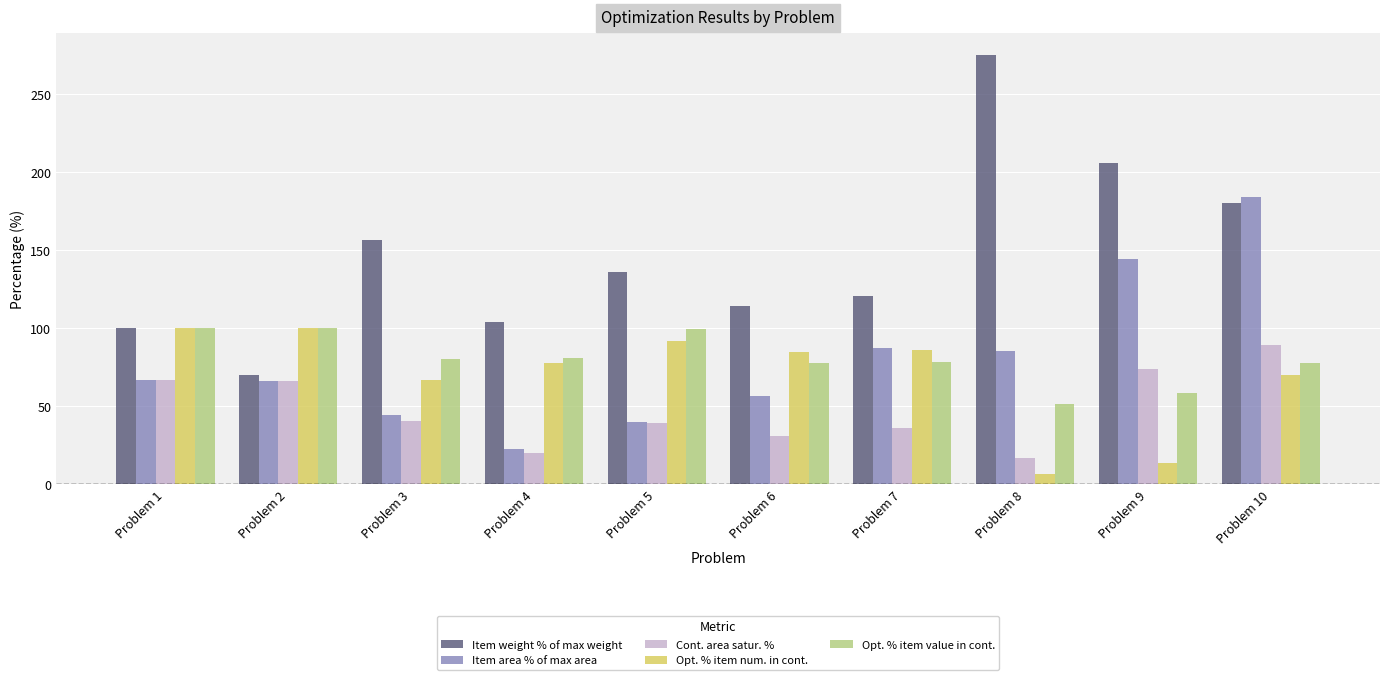

How many categories are shown in the chart?

10